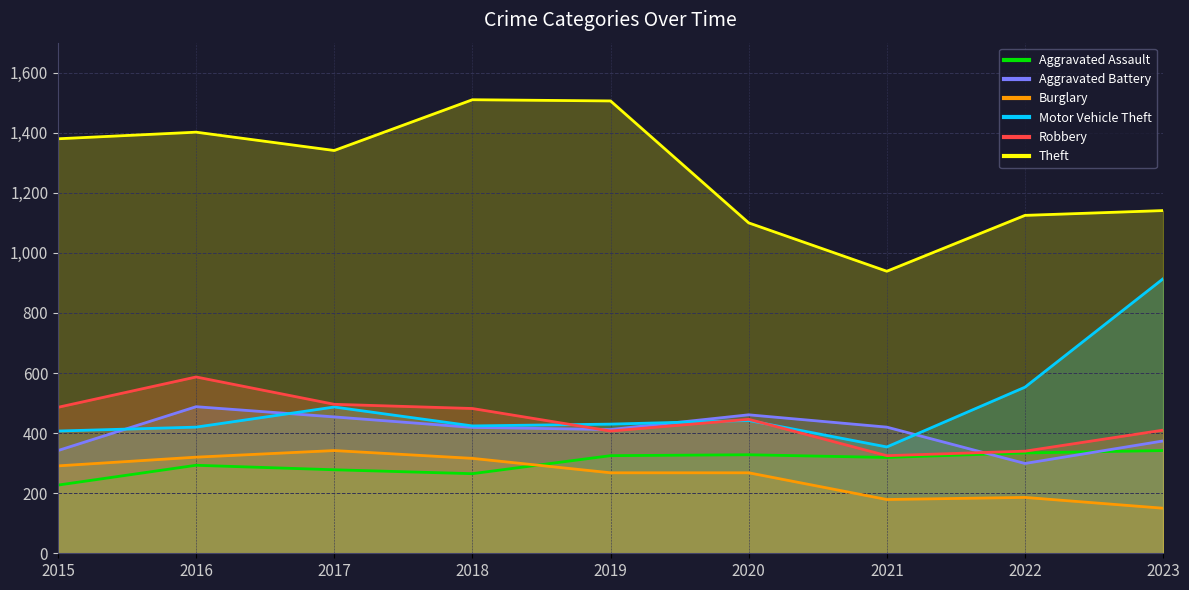

Where is the first local maximum for Aggravated Assault?

2016